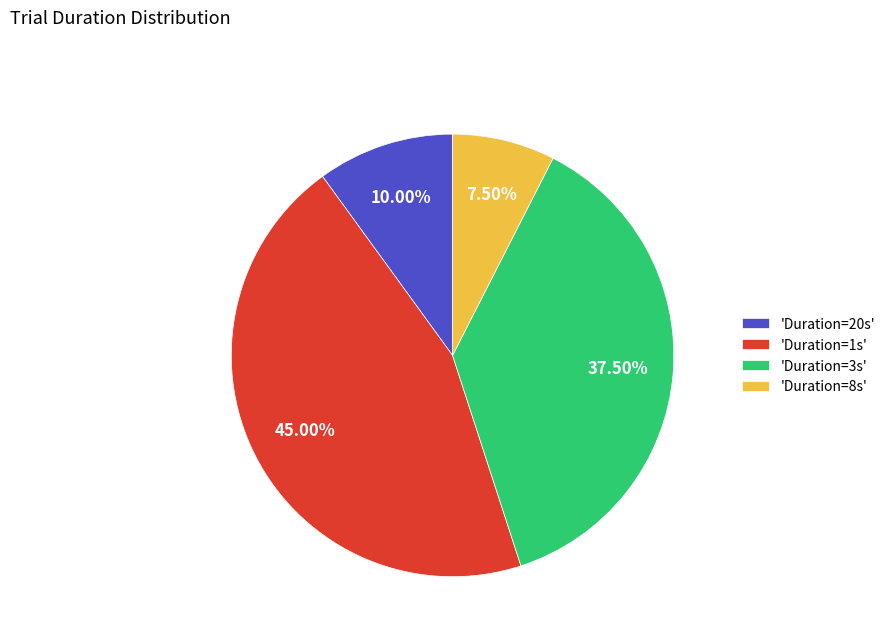

Which category has the biggest portion of the pie?

'Duration=1s'